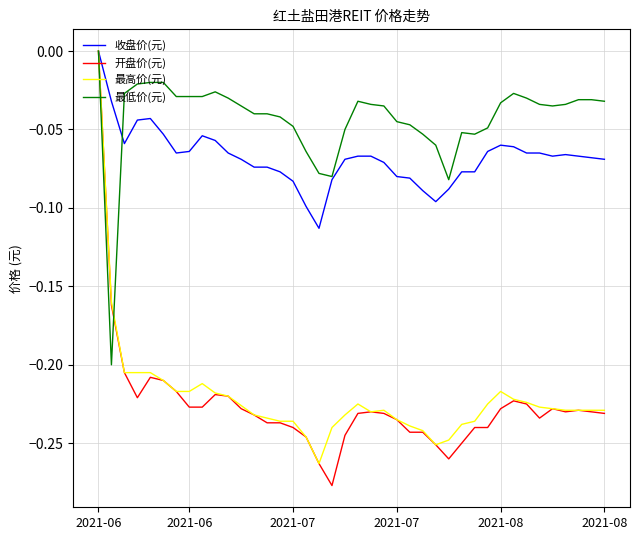

How many 最高价(元) values are between 0 and 1?

1